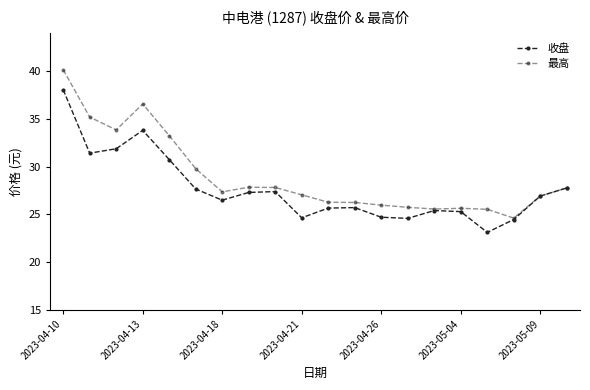

How many data points does each series have?

20